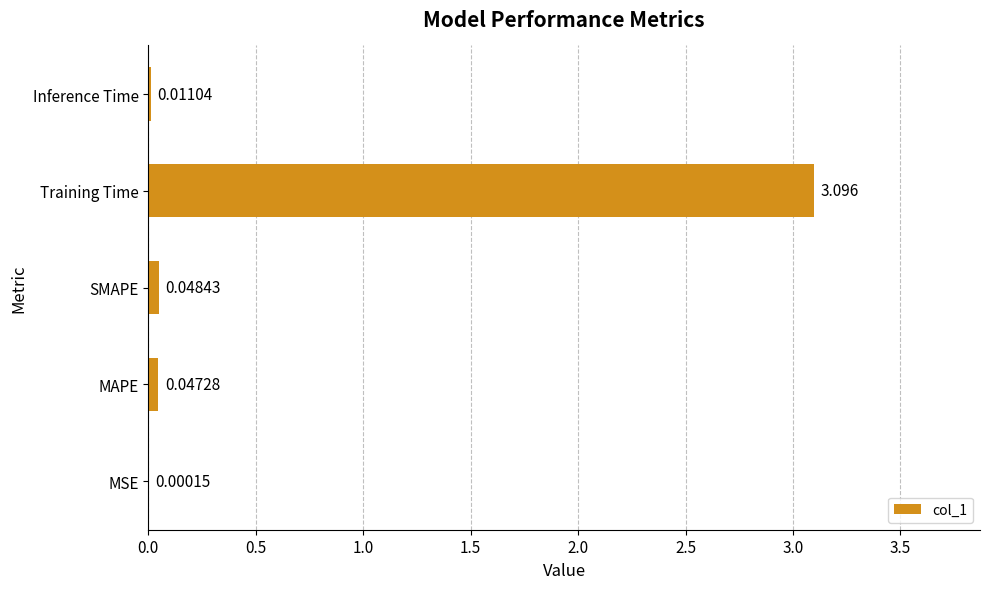

Which label corresponds to the largest value in the chart?

Training Time